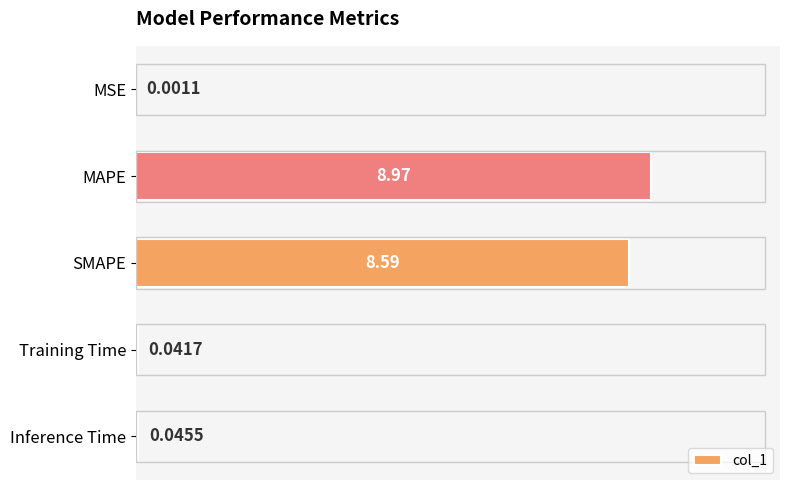

What is the sum of the values at Training Time and MAPE?

9.0